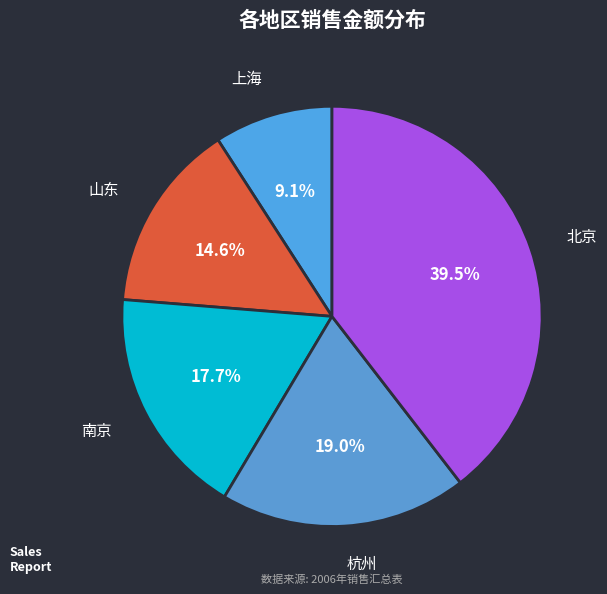

Combined, do 山东 and 上海 account for over 50%?

No